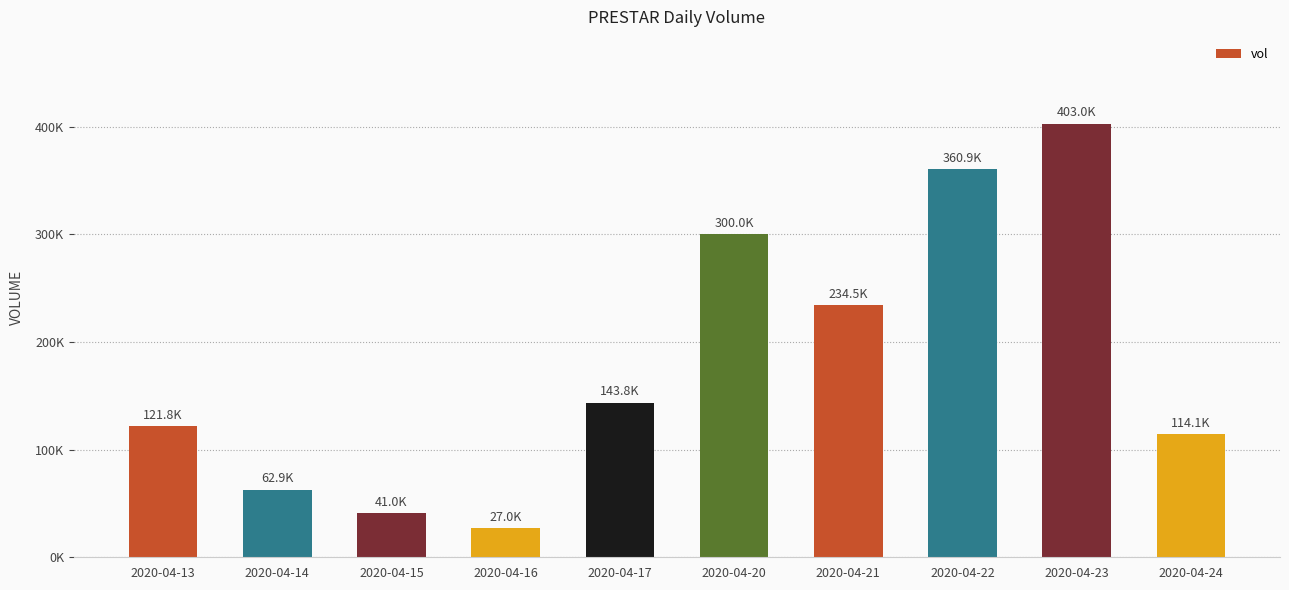

Between 2020-04-23 and 2020-04-17, which is larger?

2020-04-23